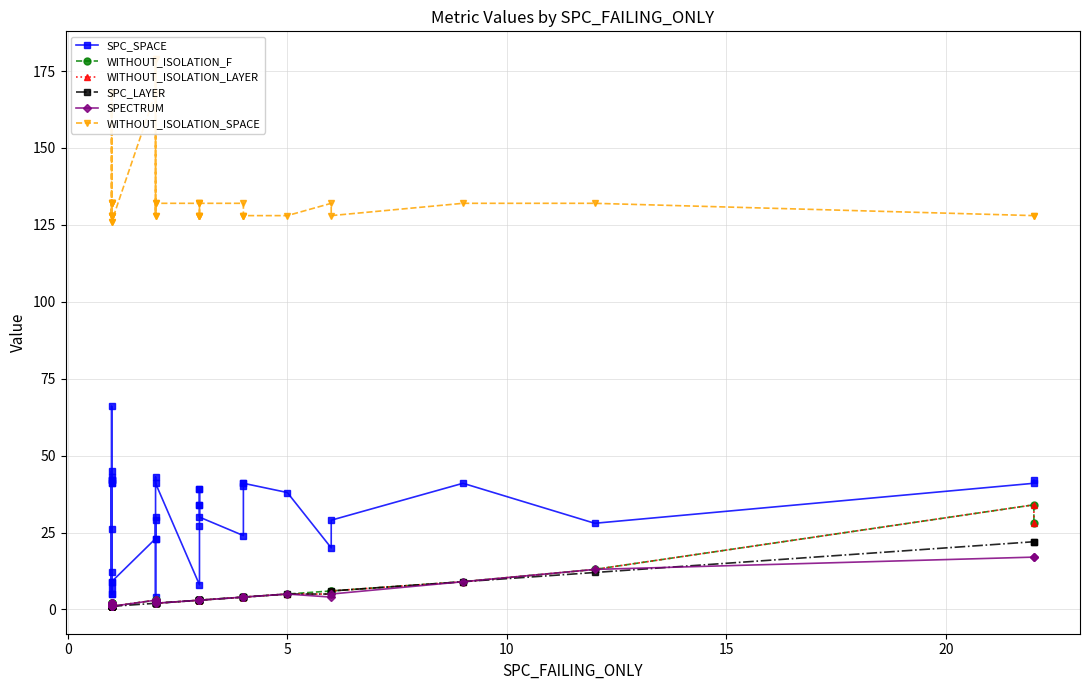

What is the highest value of the WITHOUT_ISOLATION_F series?

34